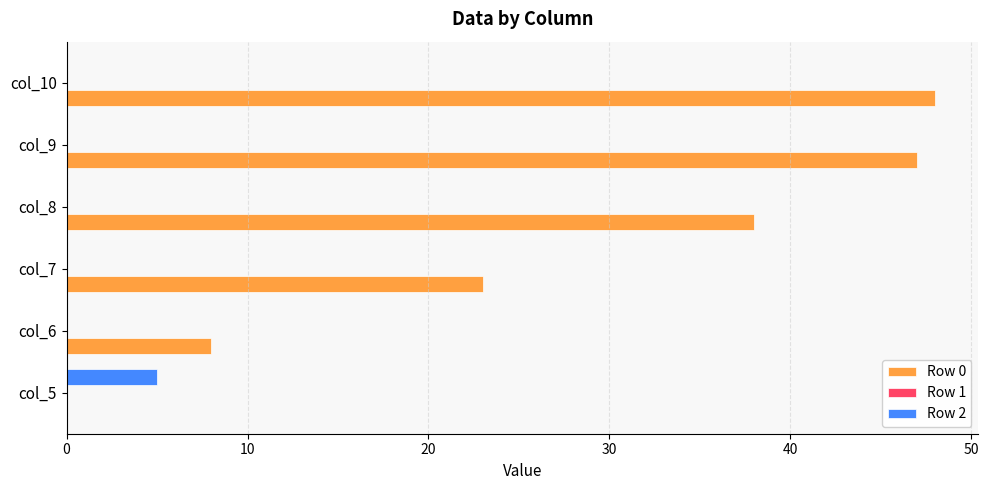

What is the total value across all series at col_10?

48